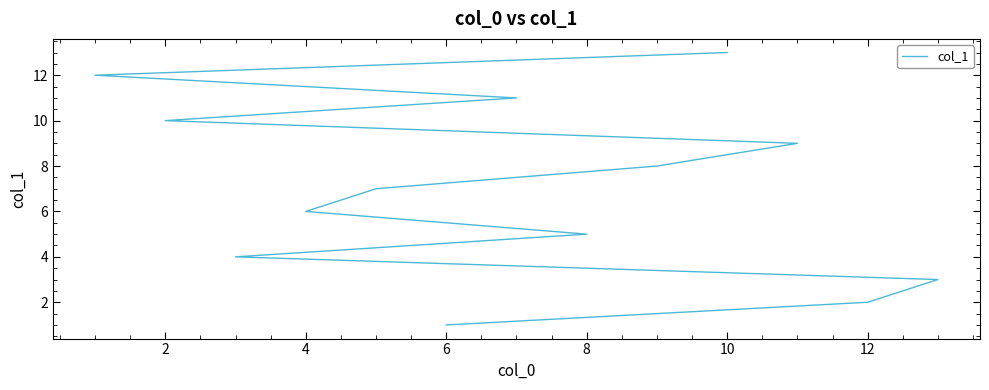

What is the value of the 5th point from the left?

5